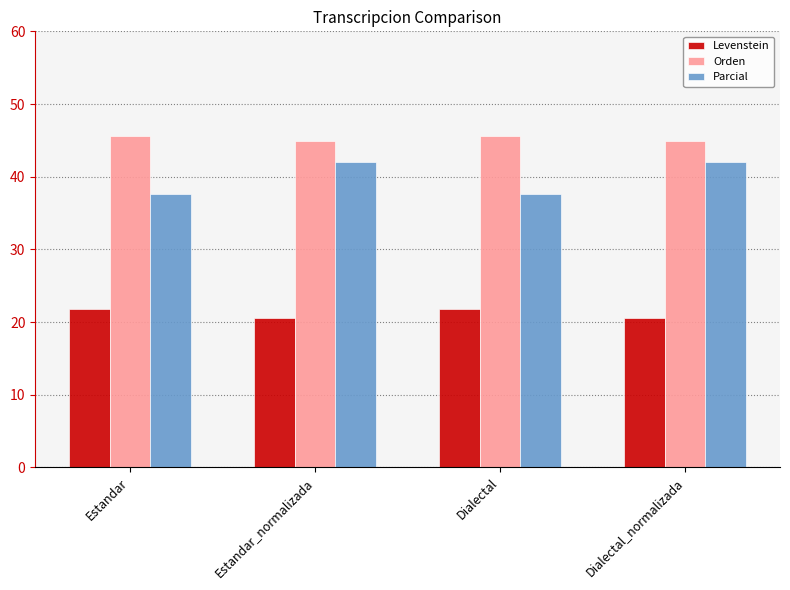

How many data points in Parcial are less than 41?

2